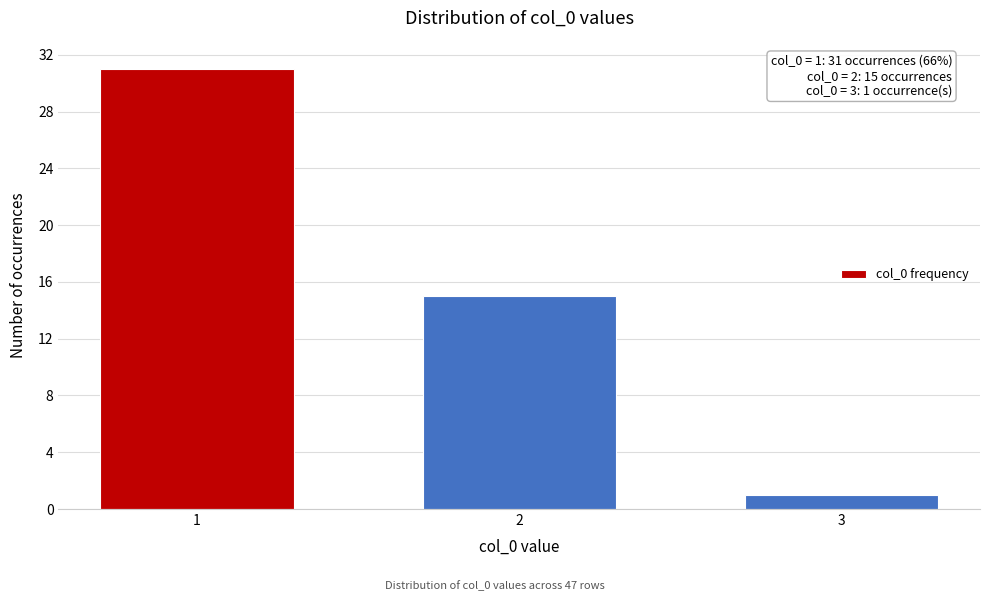

Reading right to left, extract all data points from this chart.

1	15	31